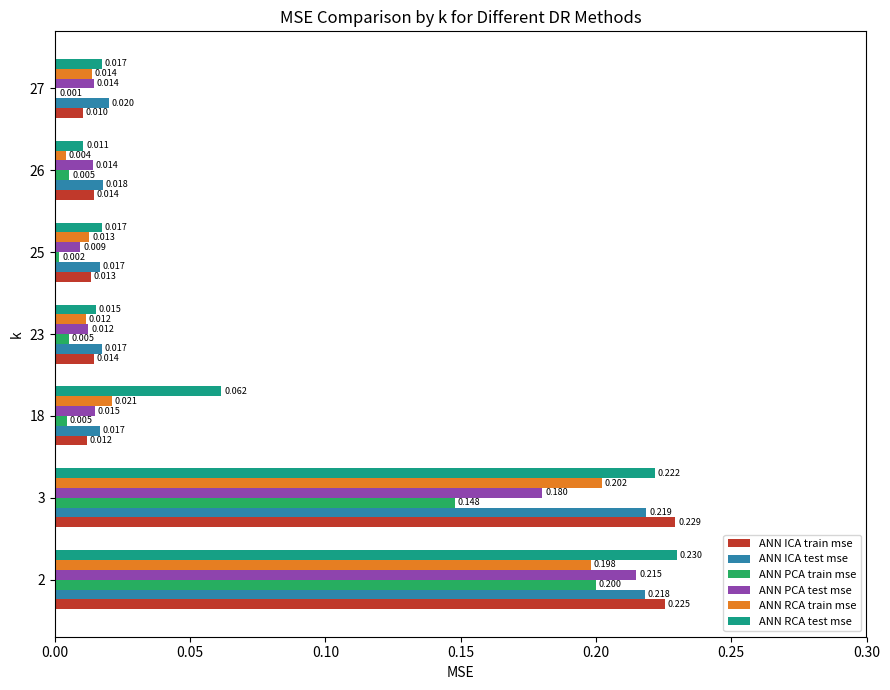

Which series has the largest total across all categories?

ANN RCA test mse